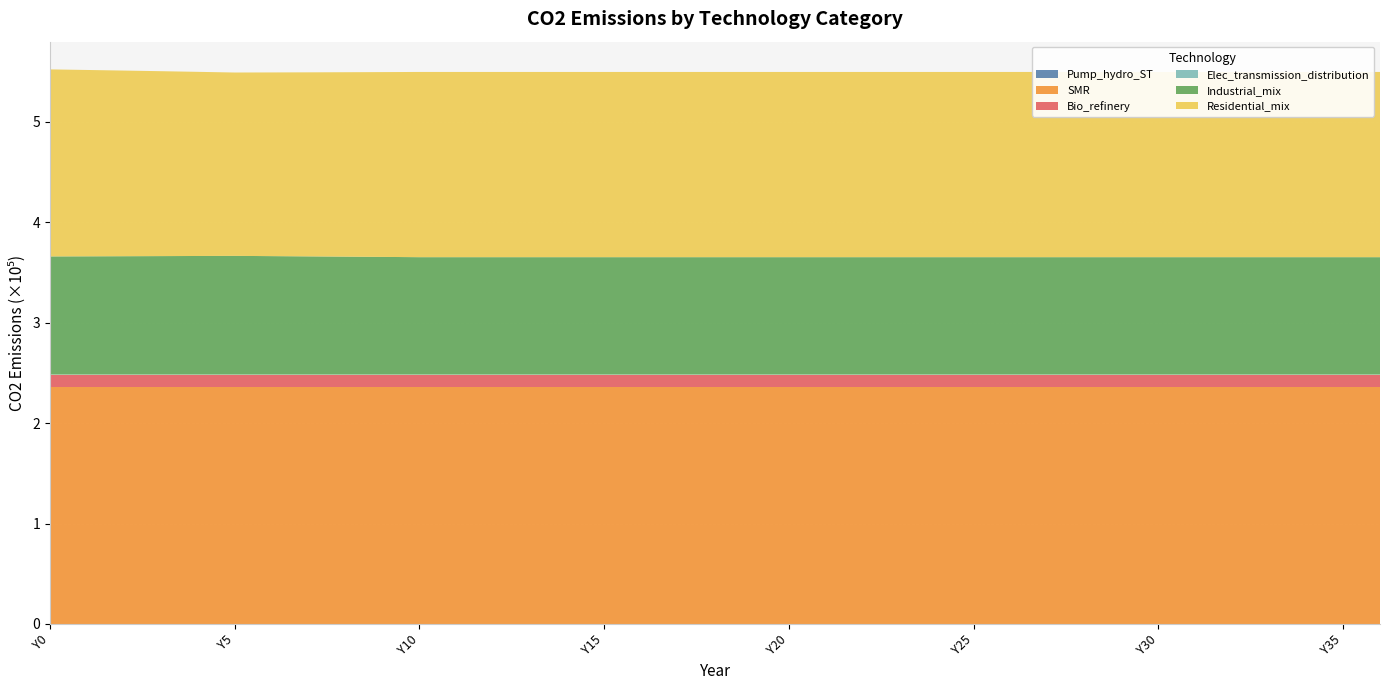

Reading left to right, transcribe all the data shown in this chart.

Pump_hydro_ST: 0.0	0.0	0.0	0.0	0.0	0.0	0.0	0.0	0.0	0.0	0.0	0.0	0.0	0.0	0.0	0.0	0.0	0.0	0.0	0.0	0.0	0.0	0.0	0.0	0.0	0.0	0.0	0.0	0.0	0.0	0.0	0.0	0.0	0.0	0.0	0.0	0.0
SMR: 235476.0	235476.0	235476.0	235476.0	235476.0	235476.0	235476.0	235476.0	235476.0	235476.0	235476.0	235476.0	235476.0	235476.0	235476.0	235476.0	235476.0	235476.0	235476.0	235476.0	235476.0	235476.0	235476.0	235476.0	235476.0	235476.0	235476.0	235476.0	235476.0	235476.0	235476.0	235476.0	235476.0	235476.0	235476.0	235476.0	235476.0
Bio_refinery: 12762.9	12762.9	12762.9	12762.9	12762.9	12762.9	12762.9	12762.9	12762.9	12762.9	12762.9	12762.9	12762.9	12762.9	12762.9	12762.9	12762.9	12762.9	12762.9	12762.9	12762.9	12762.9	12762.9	12762.9	12762.9	12762.9	12762.9	12762.9	12762.9	12762.9	12762.9	12762.9	12762.9	12762.9	12762.9	12762.9	12762.9
Elec_transmission_distribution: 0.0	0.0	0.0	0.0	0.0	0.0	0.0	0.0	0.0	0.0	0.0	0.0	0.0	0.0	0.0	0.0	0.0	0.0	0.0	0.0	0.0	0.0	0.0	0.0	0.0	0.0	0.0	0.0	0.0	0.0	0.0	0.0	0.0	0.0	0.0	0.0	0.0
Industrial_mix: 117660.4	117771.7	117883.0	117994.4	118105.8	118217.2	117967.2	117712.8	117453.9	117190.3	116921.9	116921.9	116921.9	116921.9	116921.9	116921.9	116921.9	116921.9	116921.9	116921.9	116921.9	116921.9	116921.9	116921.9	116921.9	116921.9	116921.9	116921.9	116921.9	116921.9	116921.9	116921.9	116921.9	116921.9	116921.9	116921.9	116921.9
Residential_mix: 186217.6	185532.5	184824.7	184092.9	183336.0	182552.6	182888.9	183241.6	183612.0	184001.3	184411.1	184411.1	184411.1	184411.1	184411.1	184411.1	184411.1	184411.1	184411.1	184411.1	184411.1	184411.1	184411.1	184411.1	184411.1	184411.1	184411.1	184411.1	184411.1	184411.1	184411.1	184411.1	184411.1	184411.1	184411.1	184411.1	184411.1